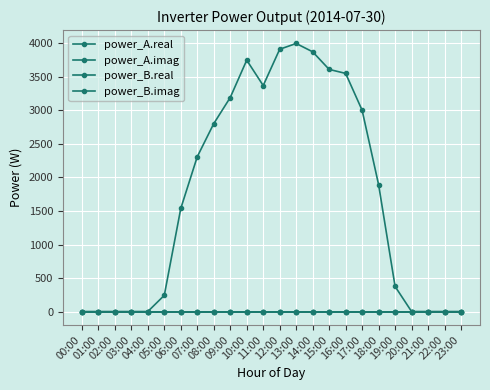

What is the difference between the highest and lowest values at 16:00?

3552.7